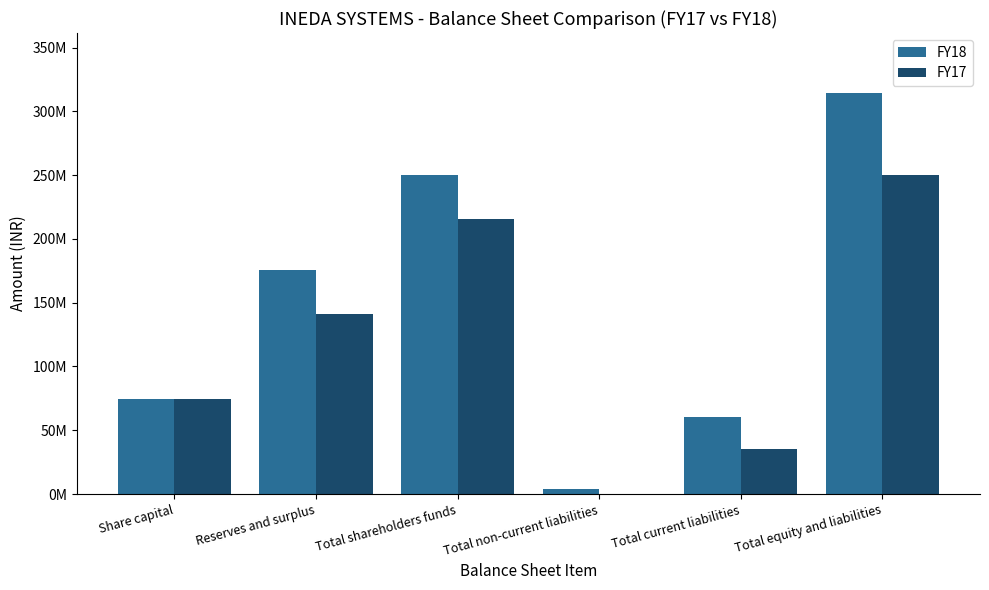

What is the spread (max minus min) of values at Total shareholders funds?

34876867